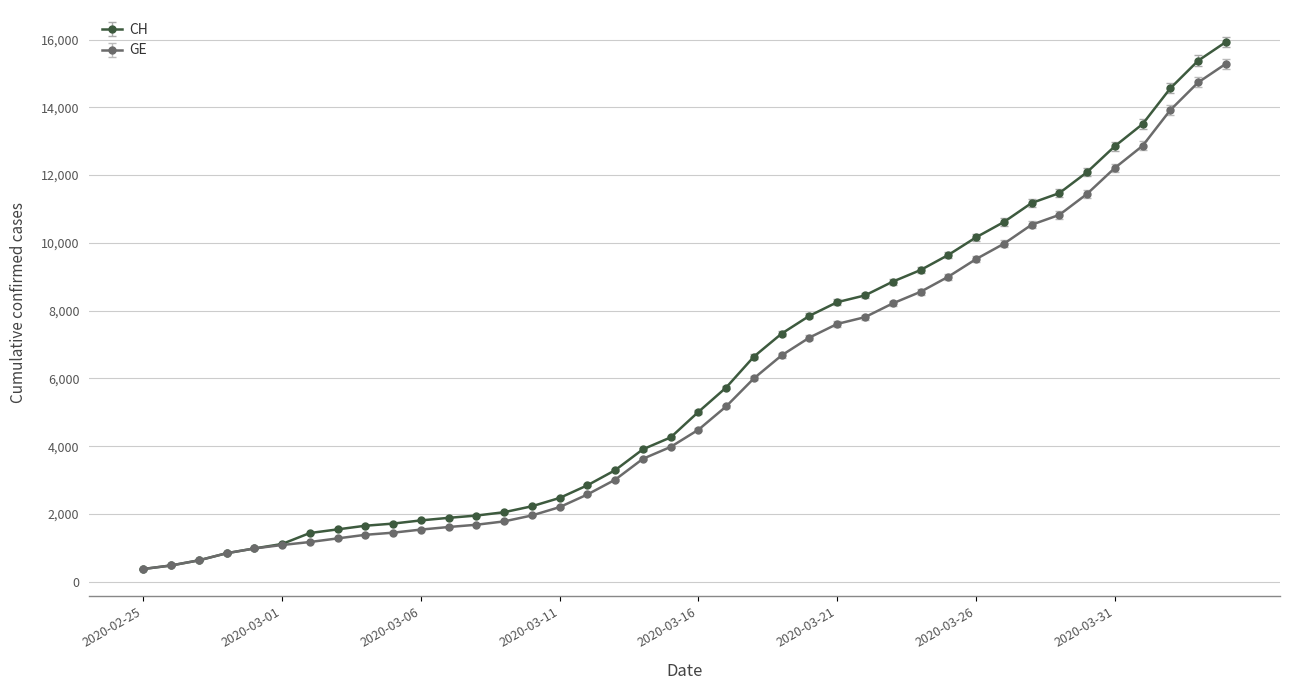

How many lines are shown in the chart?

2